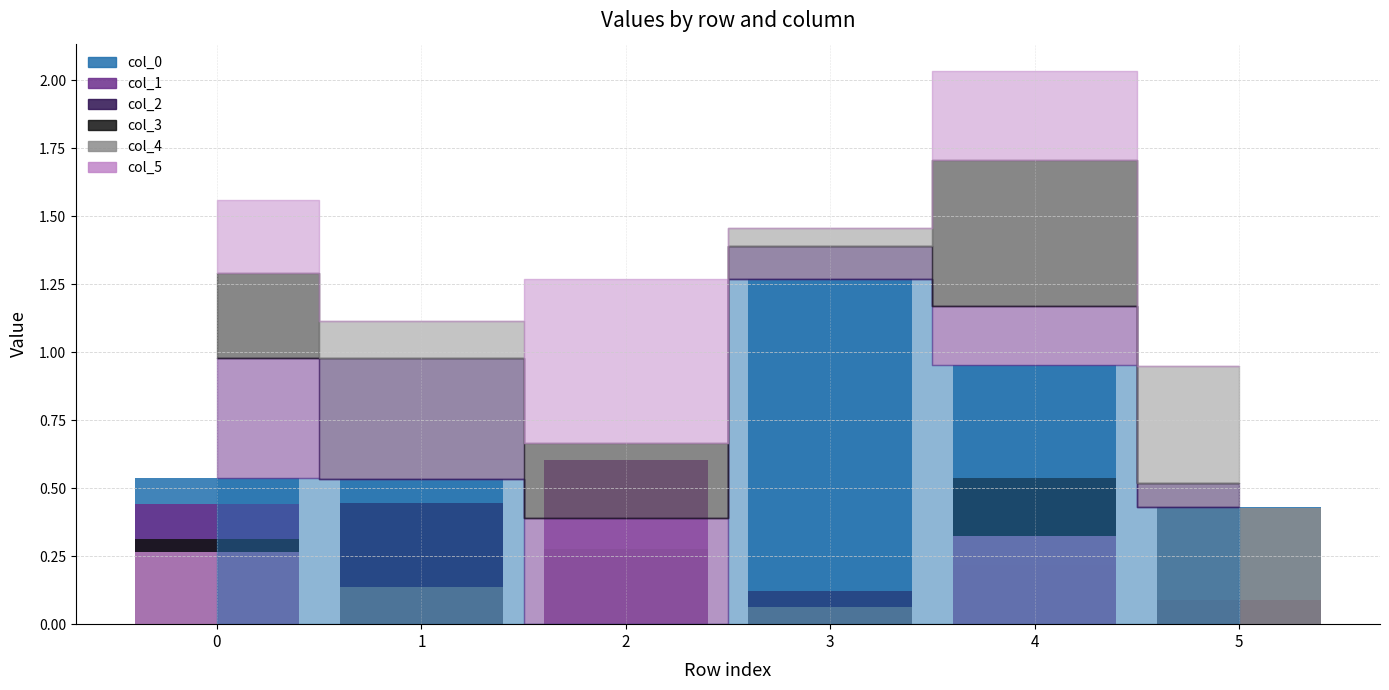

Rank the series at 5 from highest to lowest value.

0, 4, 2, 1, 3, 5